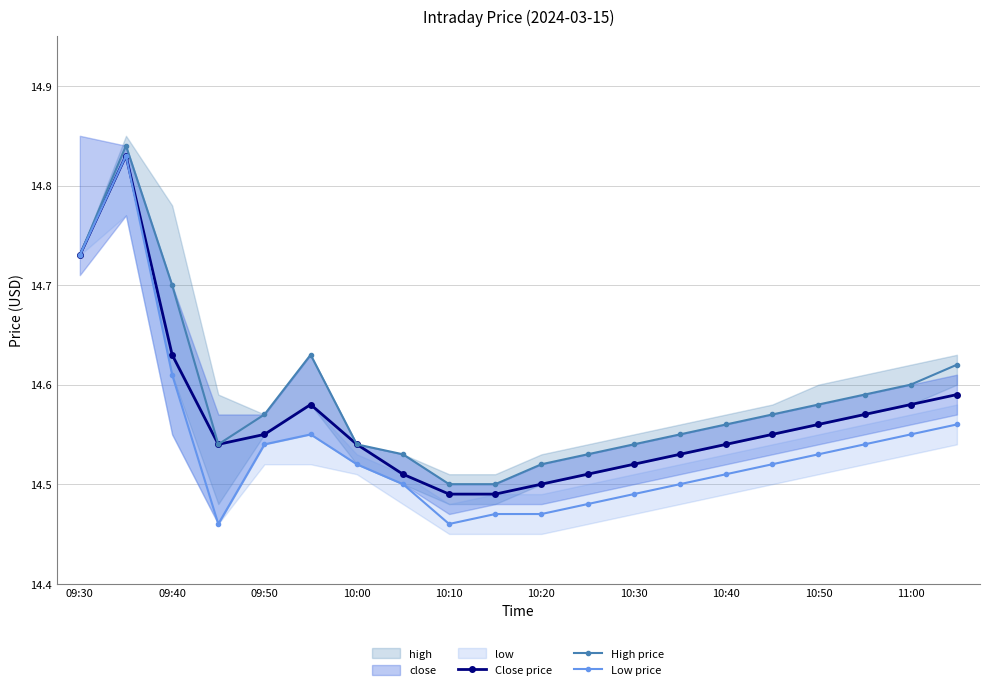

True or false: Low price has more than 1 points higher than both neighbors.

True